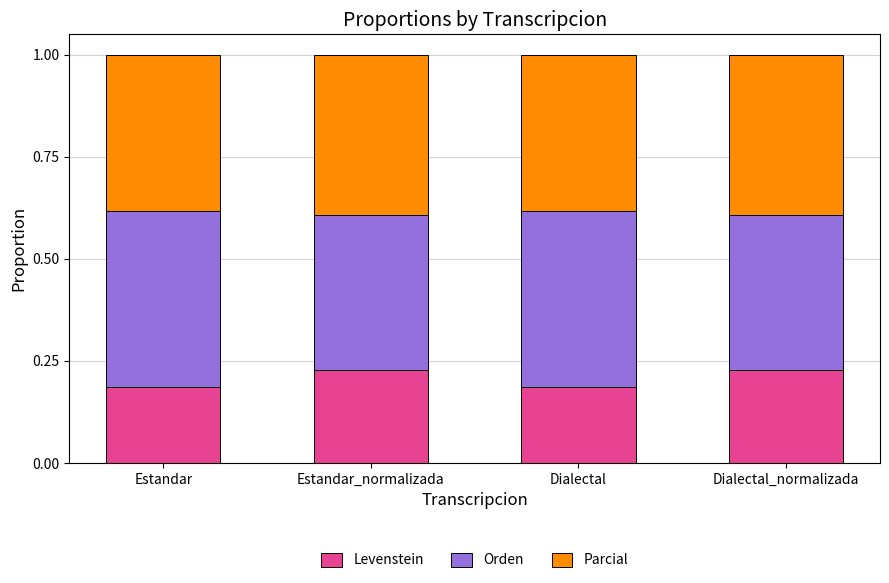

How many Levenstein values are between 0 and 1?

4